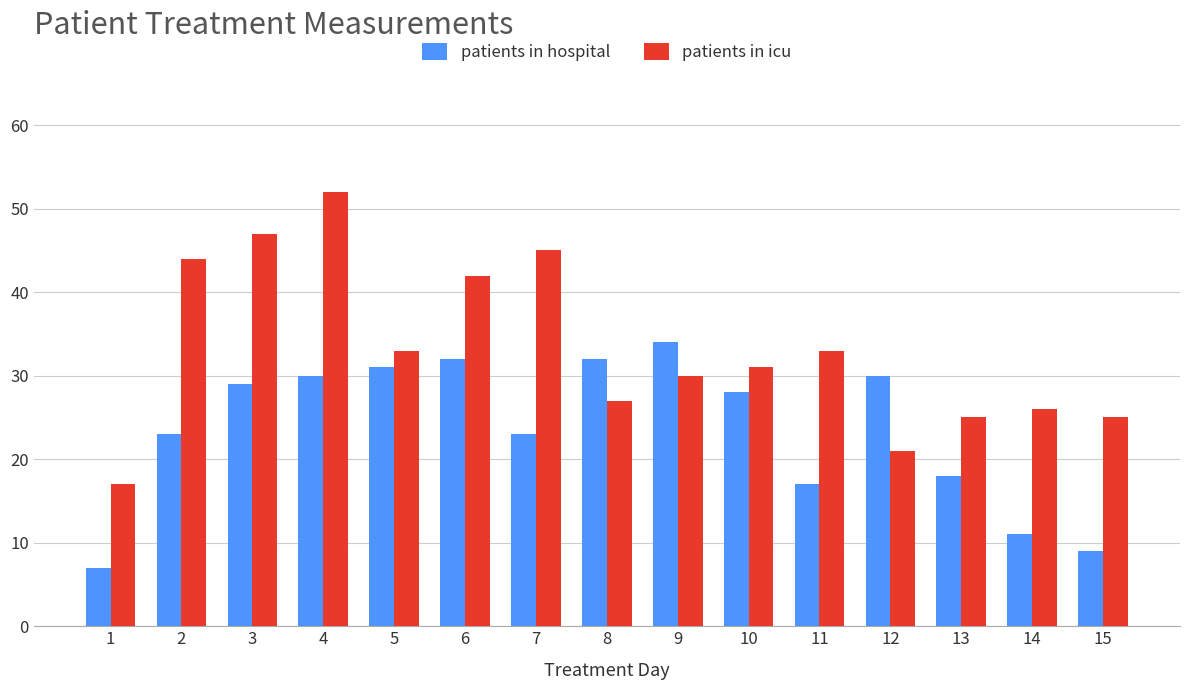

Reading left to right, transcribe all the data shown in this chart.

patients in hospital: 7	23	29	30	31	32	23	32	34	28	17	30	18	11	9
patients in icu: 17	44	47	52	33	42	45	27	30	31	33	21	25	26	25